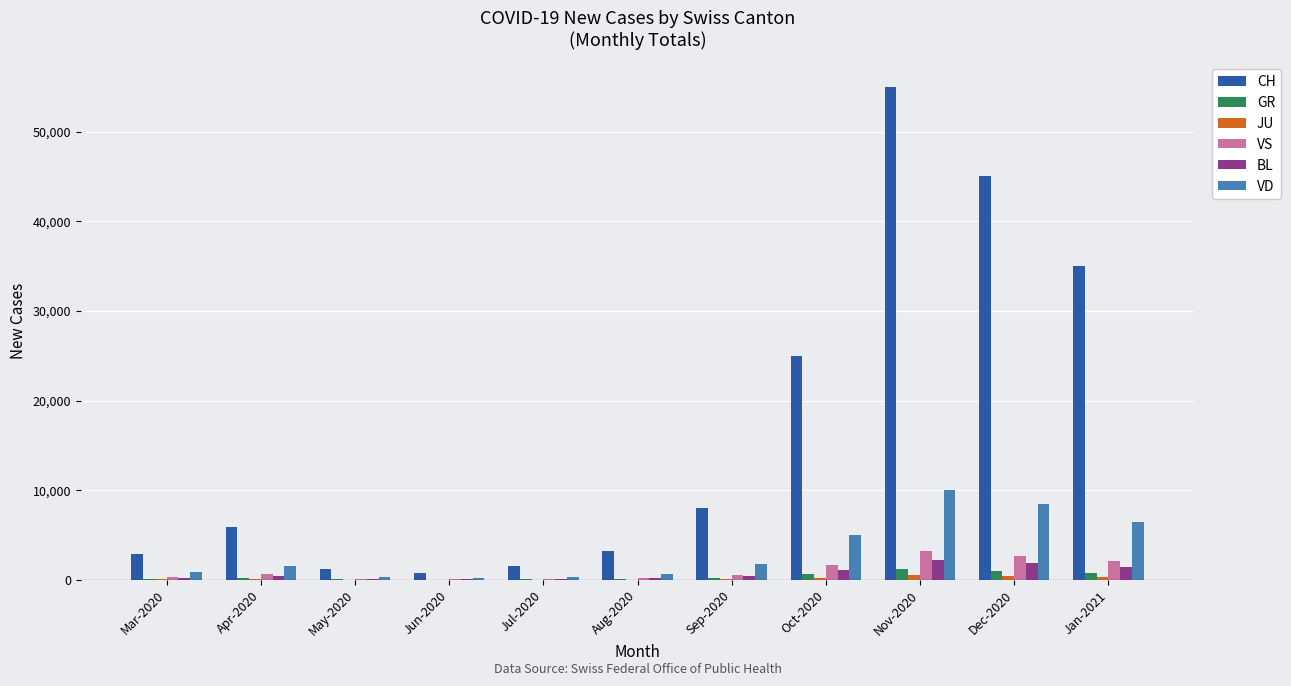

How many data points does each series have?

11